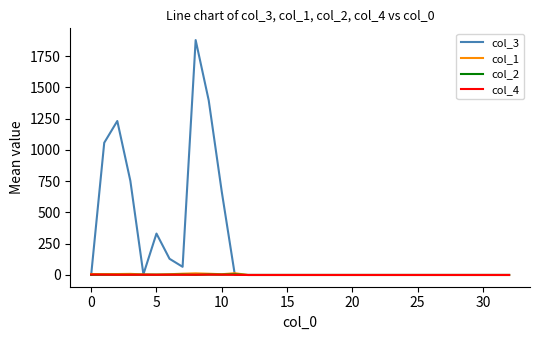

What is the sum of all col_3 values?

7517.0